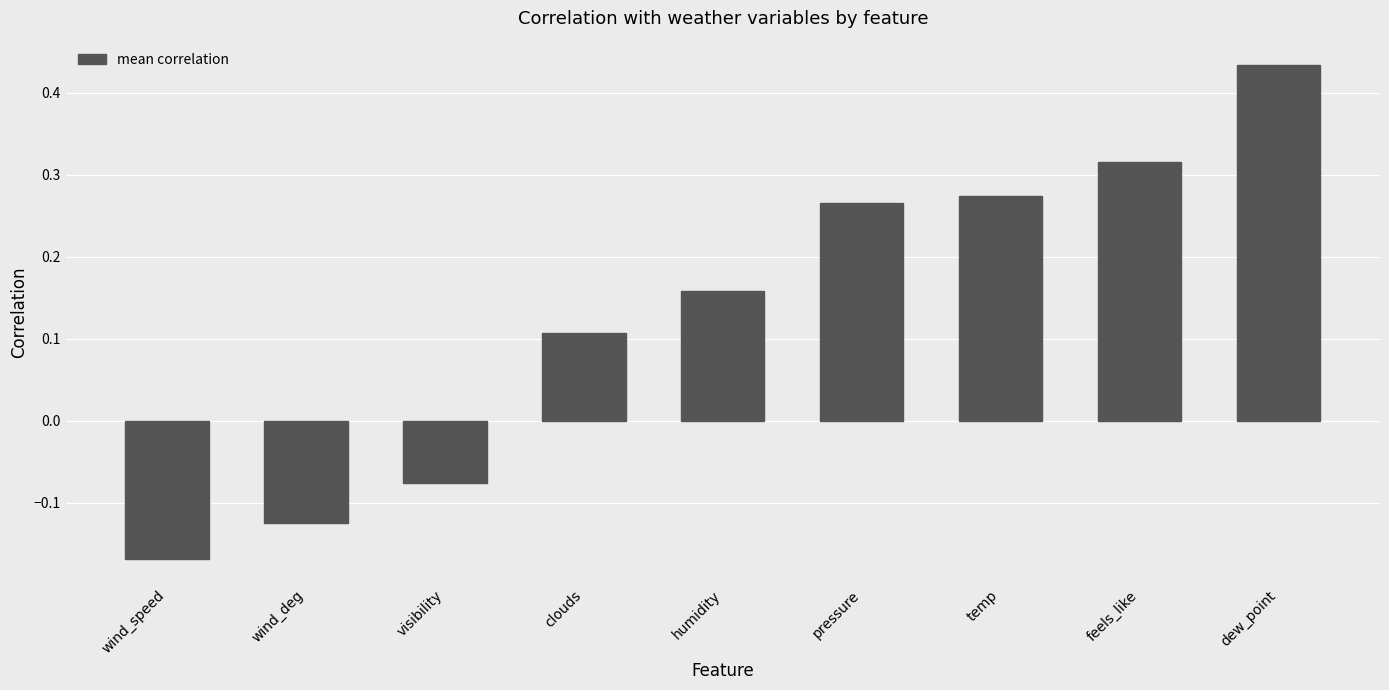

Where is the data nearest to the value 0?

visibility